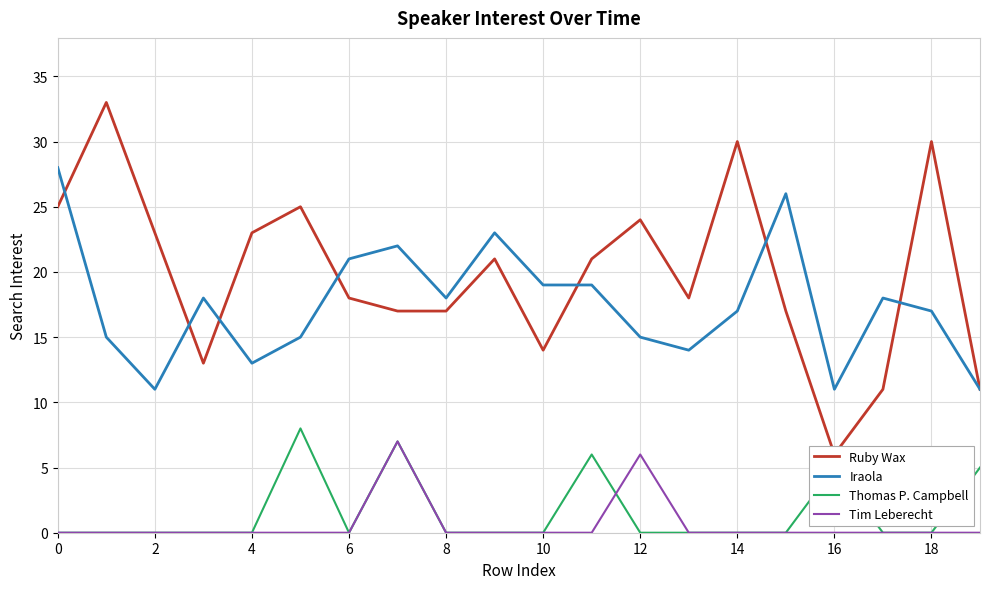

True or false: Iraola has more than 2 interior local peaks.

True